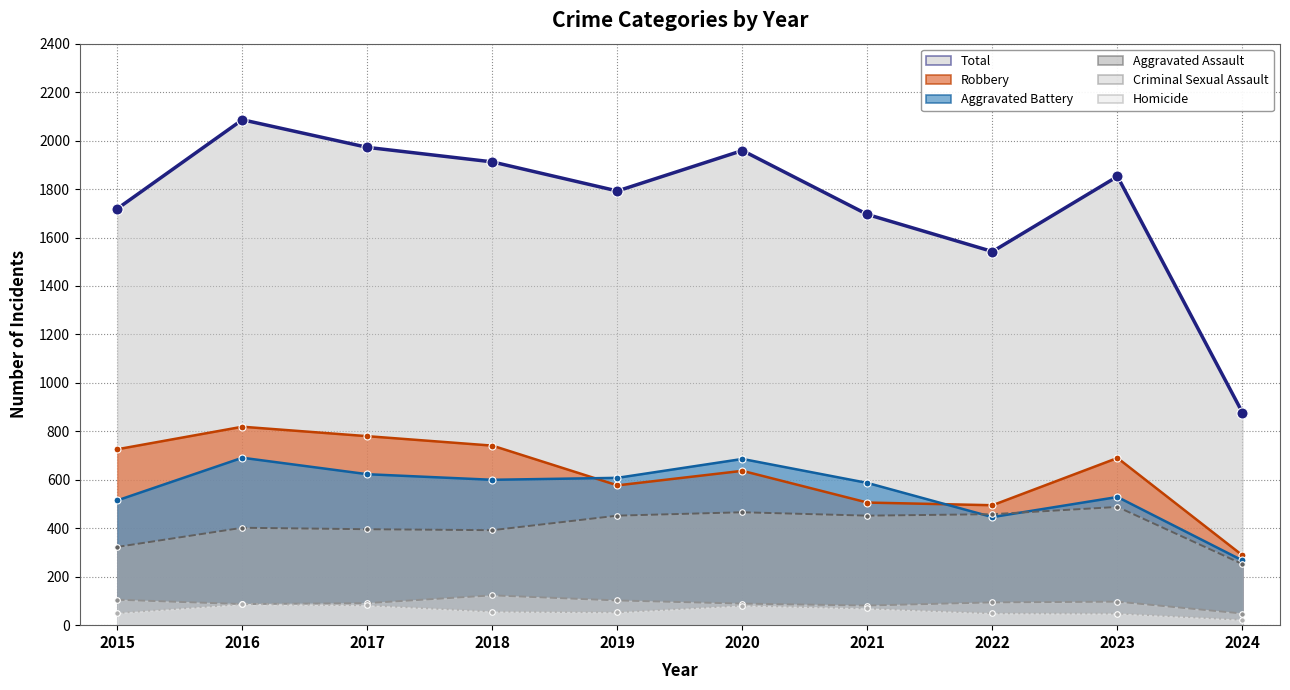

What is the average value of the Criminal Sexual Assault series?

92